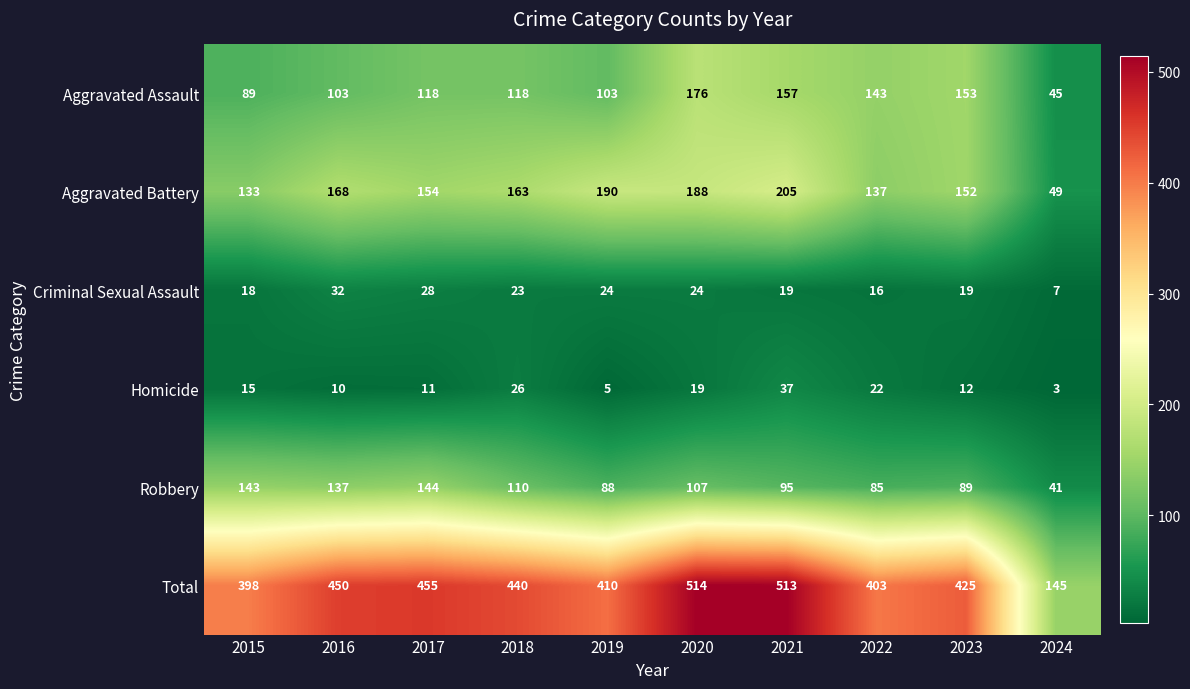

Between 2016 and 2024, which series saw the biggest shift?

Total